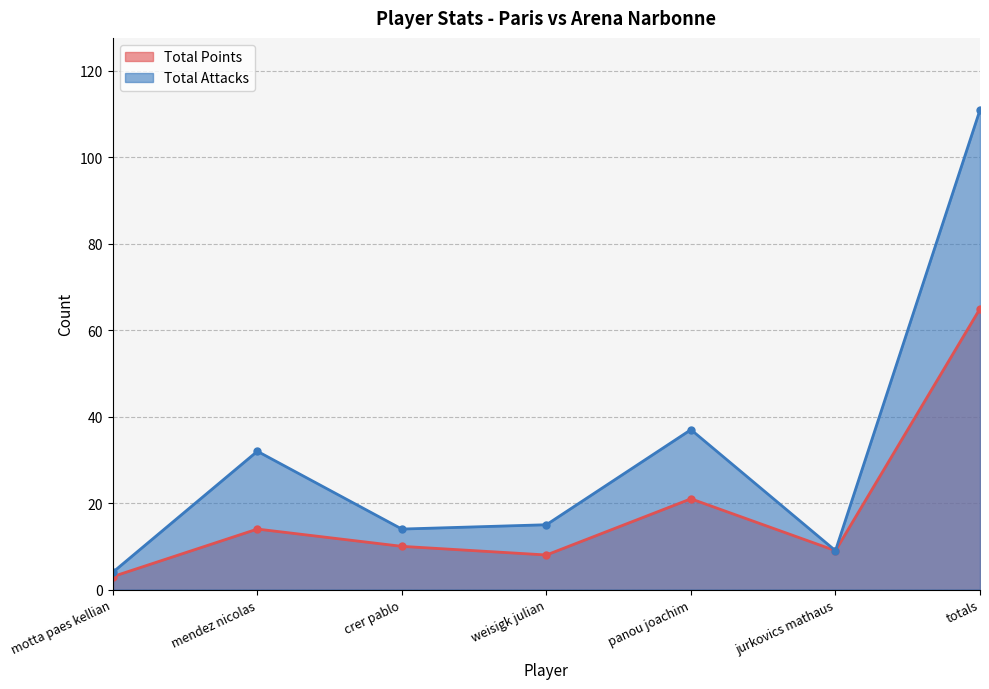

Is the value of Total Points at panou joachim greater than the value of Total Attacks at jurkovics mathaus?

Yes